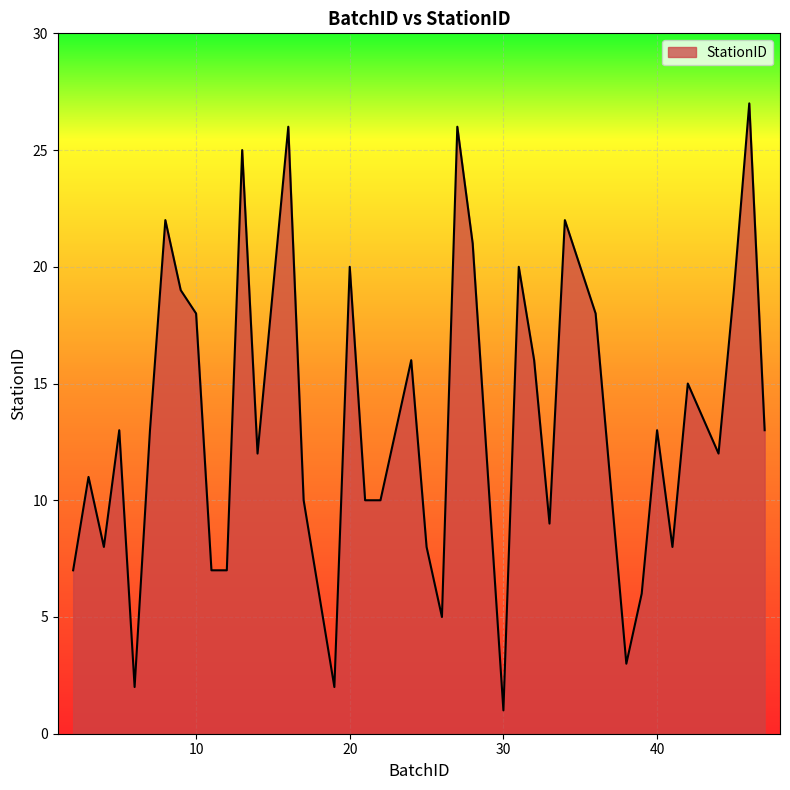

What is the difference between the maximum and minimum values?

26